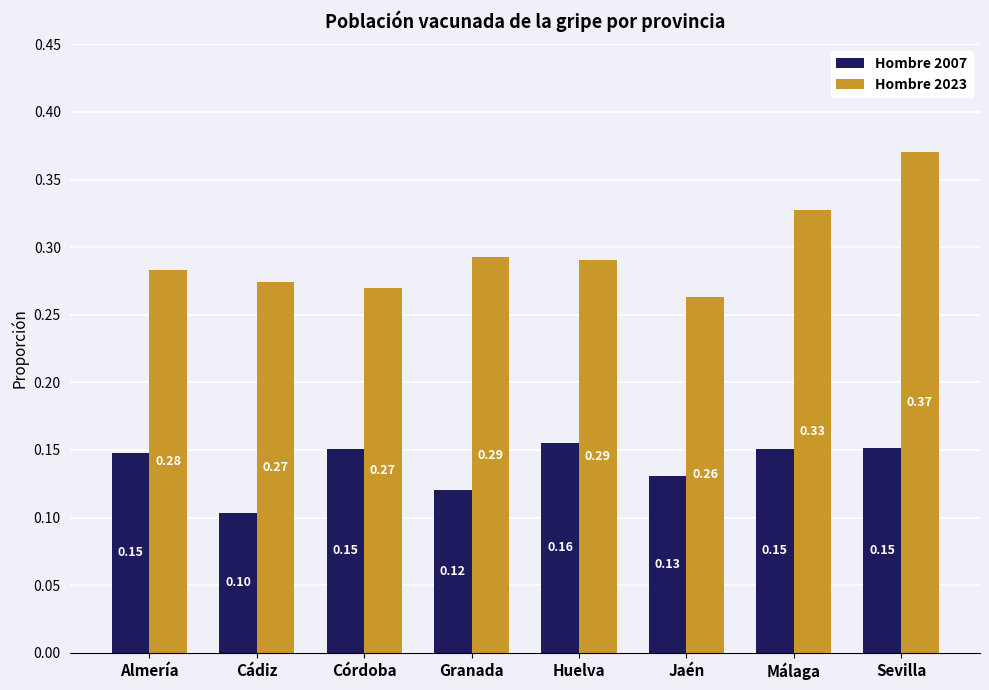

At which label is Hombre 2007 closest to 0?

Cádiz